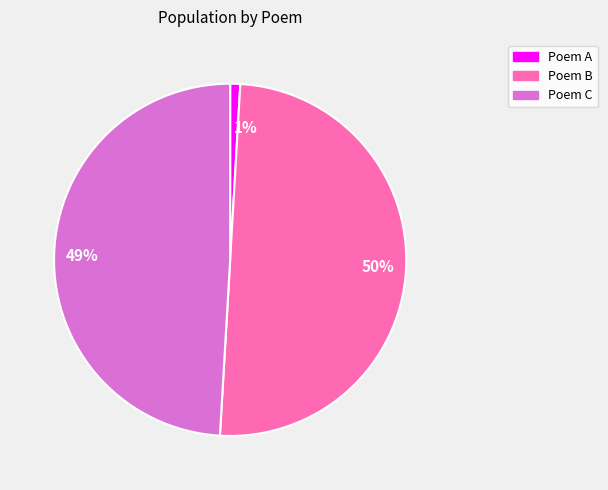

To the nearest percent, what is the combined percentage of Poem B and Poem C?

99%